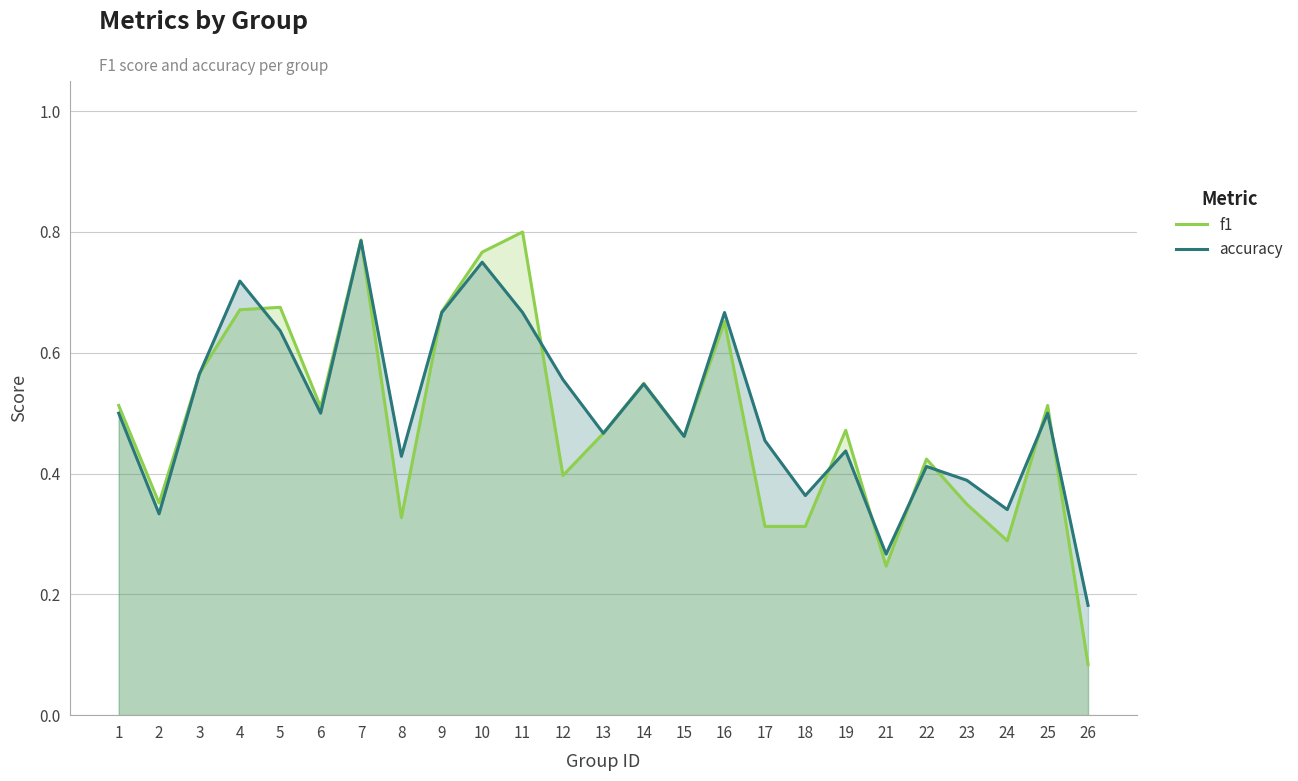

The f1 series shows 0.3 at 14. True or false?

False